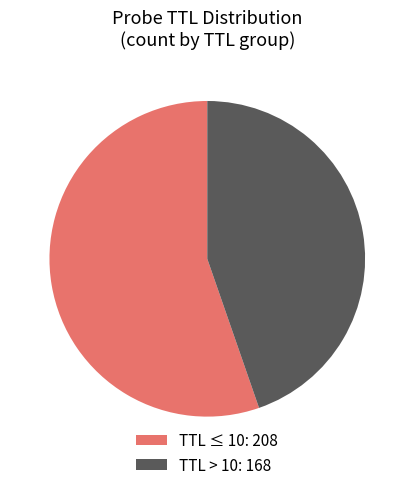

How many segments does this pie chart have?

2